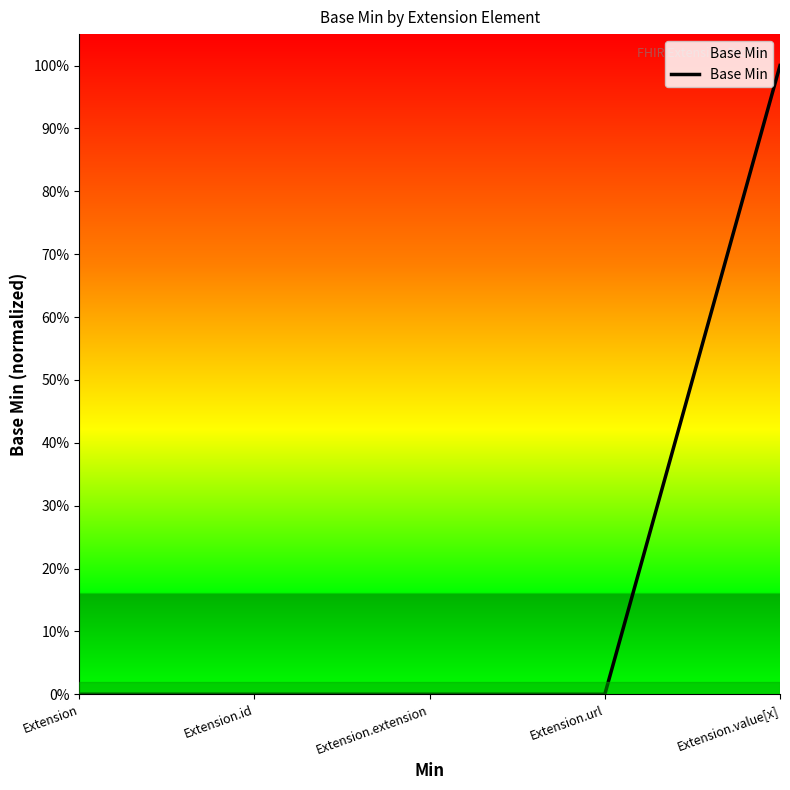

What is the change in value from Extension.extension to Extension.value[x]?

+1